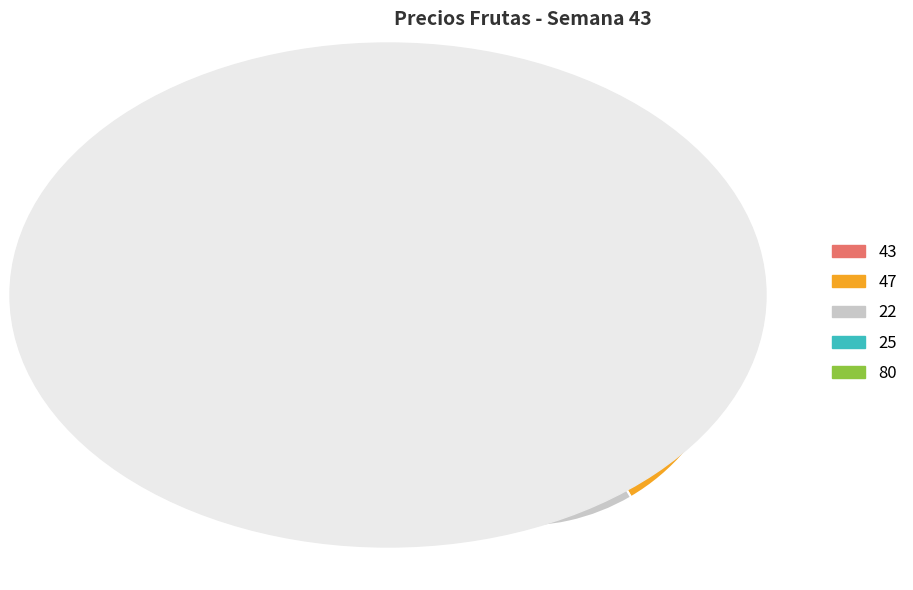

Is there any slice that represents more than half of the pie?

No